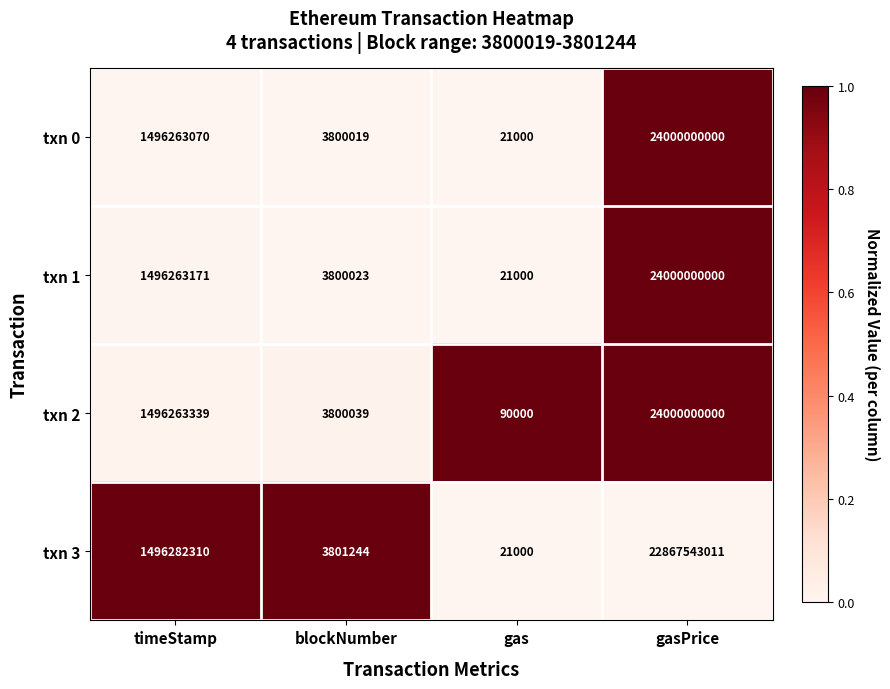

What is the difference between the highest and lowest values at blockNumber?

1225